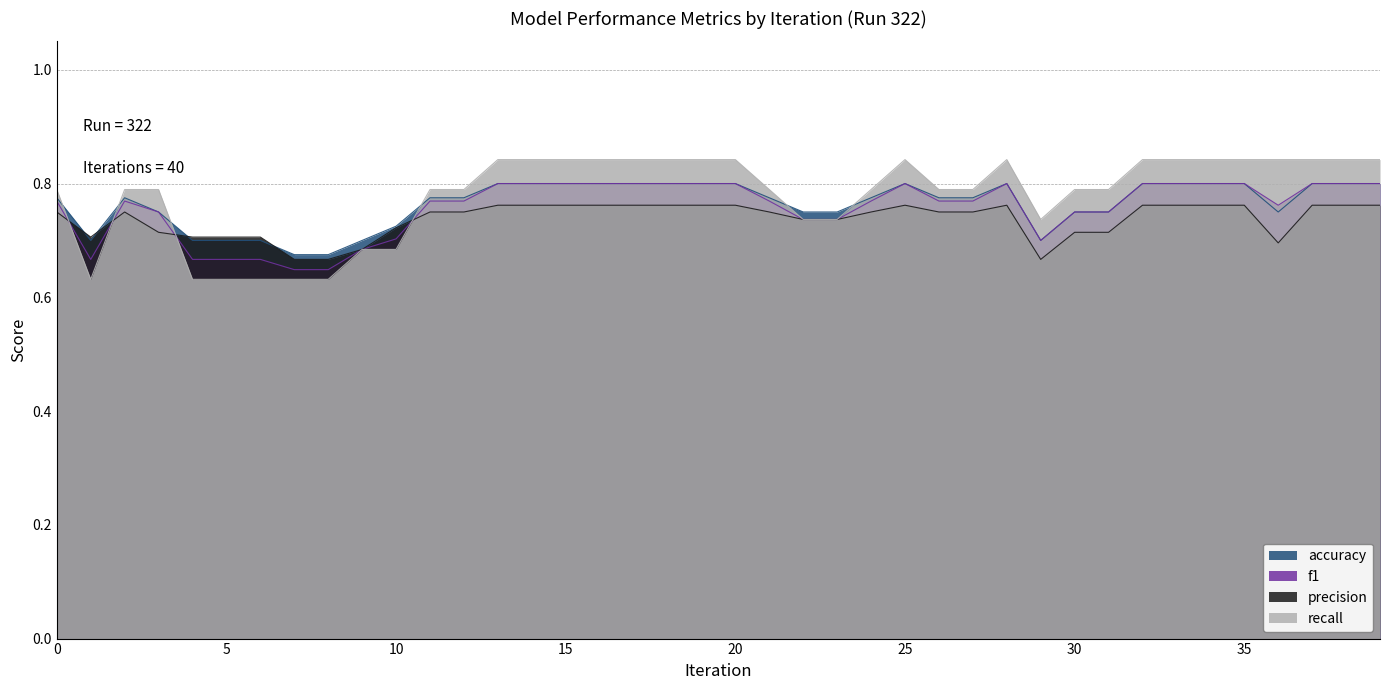

Rank the series at 18 from lowest to highest value.

precision, accuracy, f1, recall